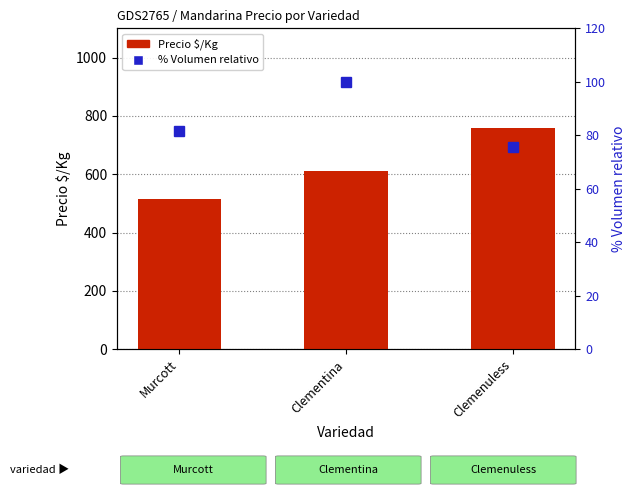

What is the approximate value of Precio $/Kg at Clementina?

611.8